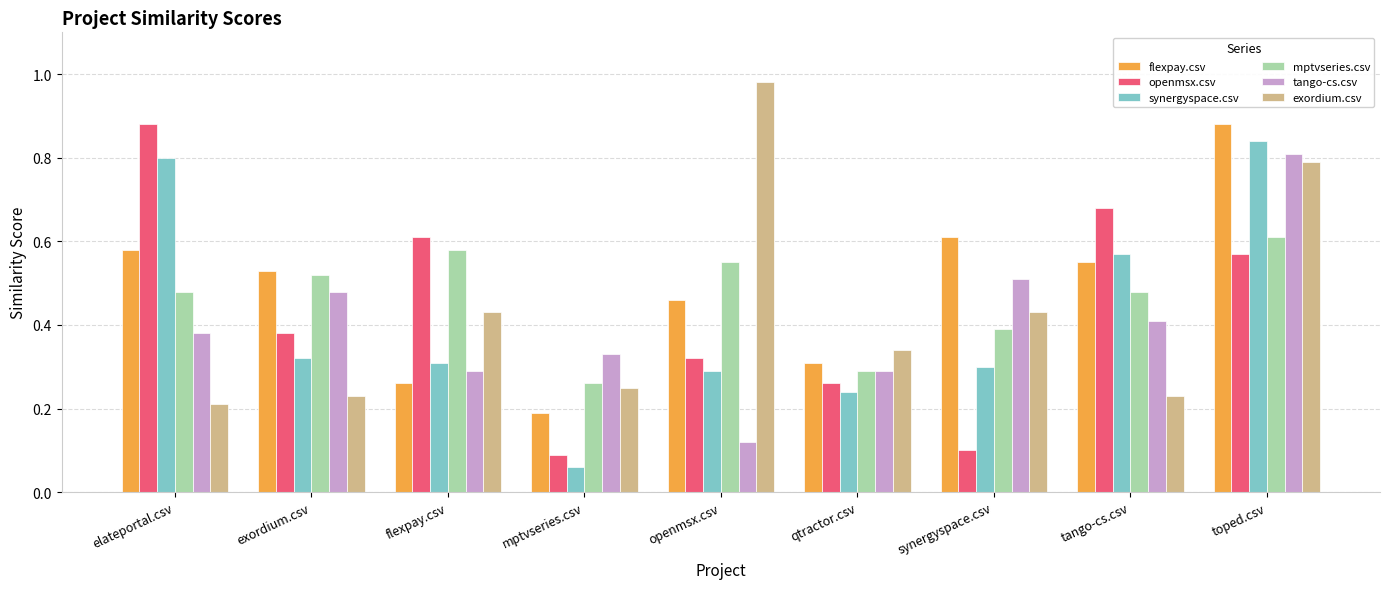

How many bars are there in total?

54